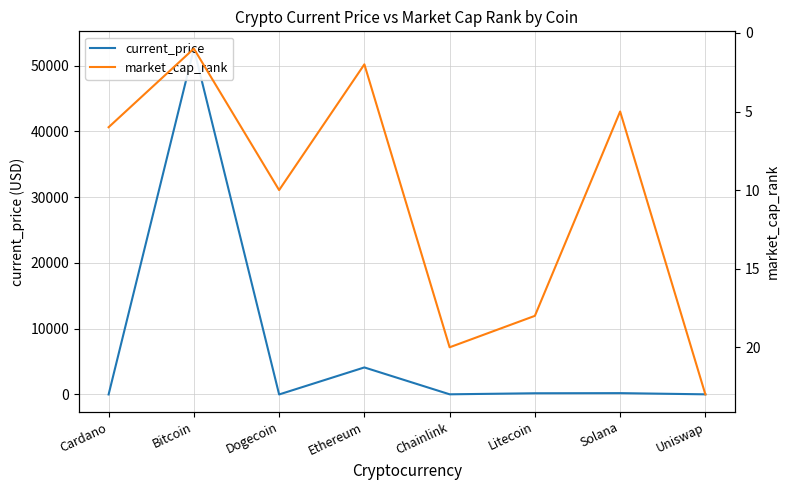

What is the difference between the second highest and second lowest values in the current_price series?

4107.5